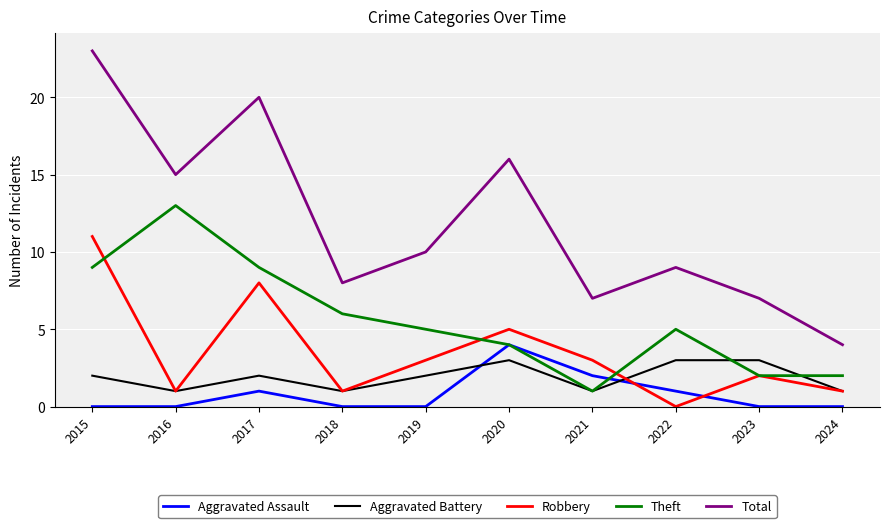

After their last crossing, which series has the higher values: Aggravated Assault or Aggravated Battery?

Aggravated Battery